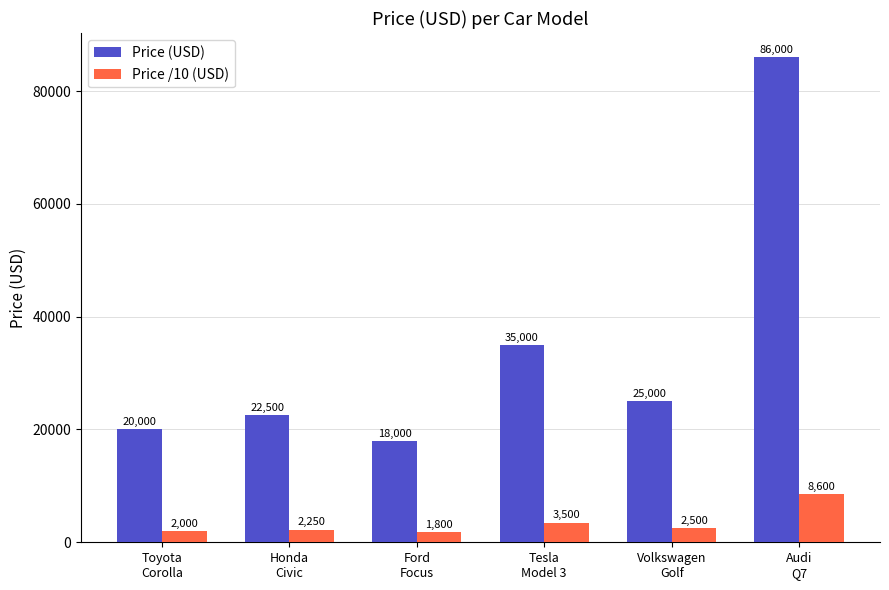

The Price (USD) series shows 22500 at Honda
Civic. True or false?

True